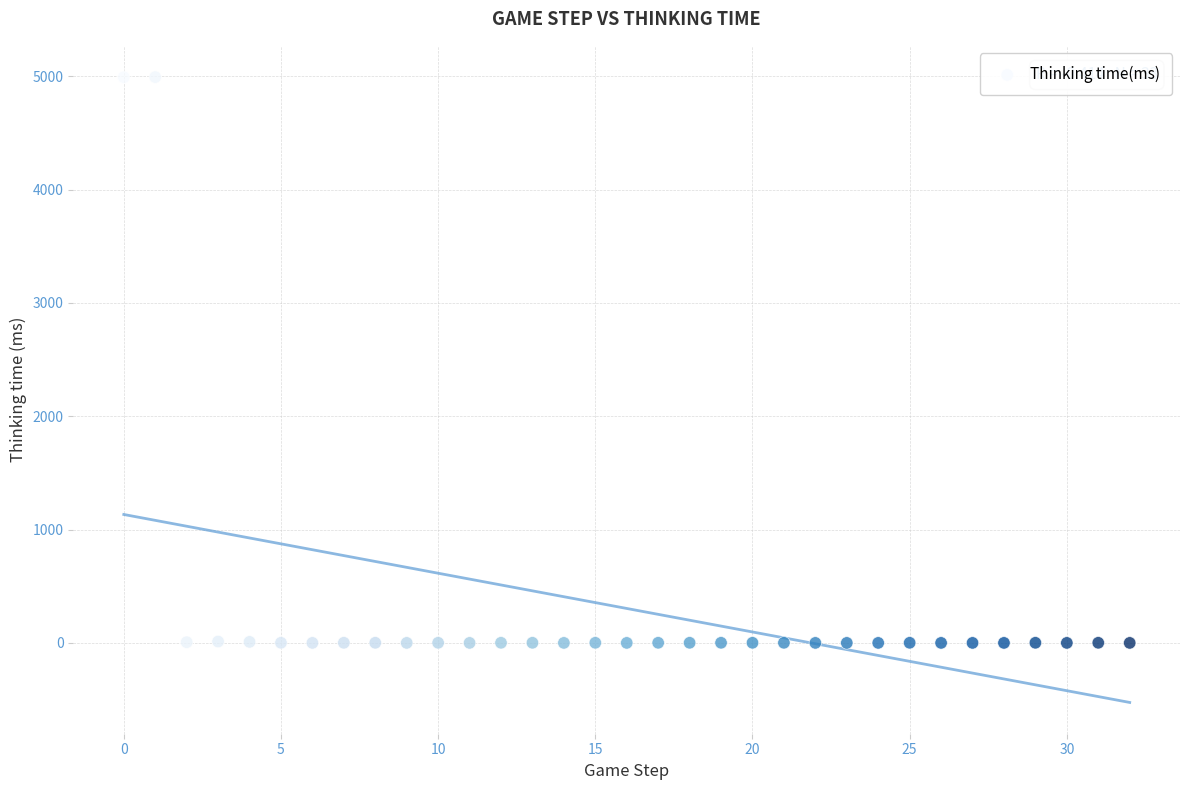

What is the range of Y values (max minus min)?

4992